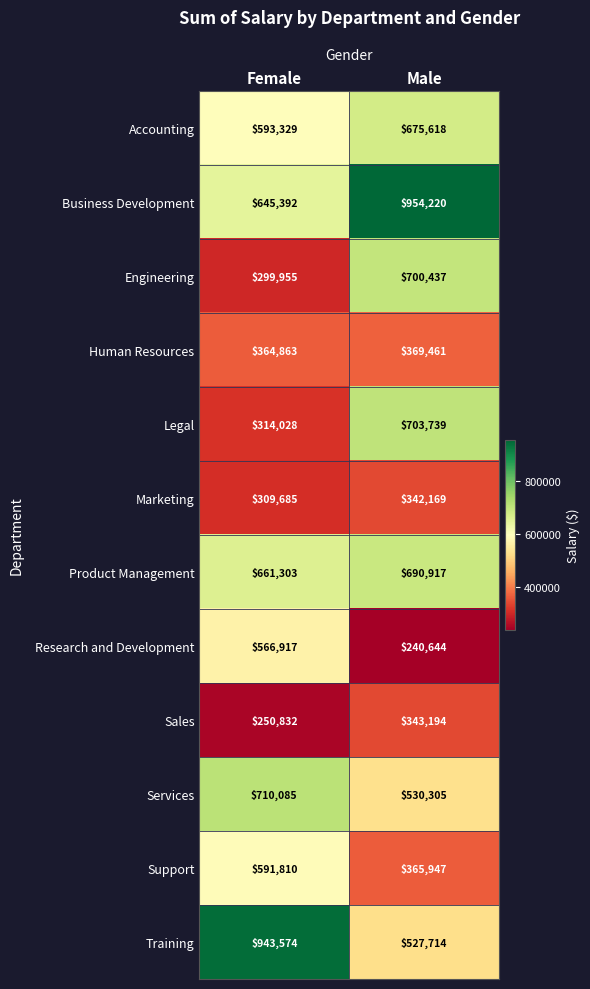

What is the difference between the Support values at Male and Female?

225863